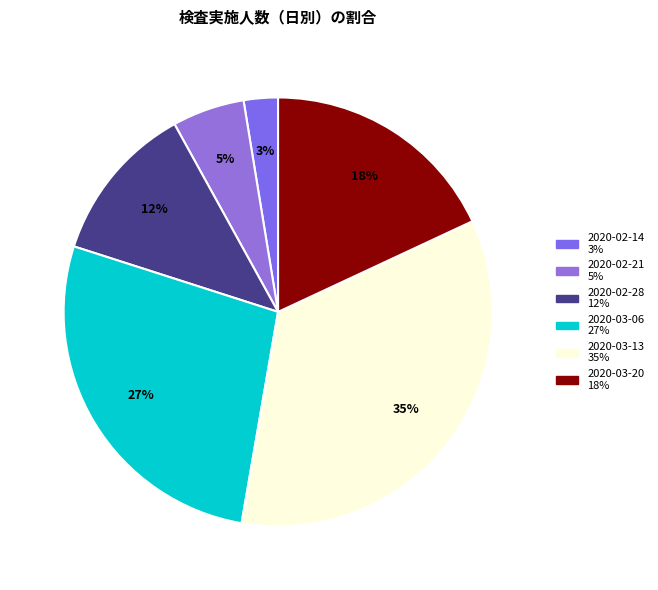

Does any single category account for the majority?

No